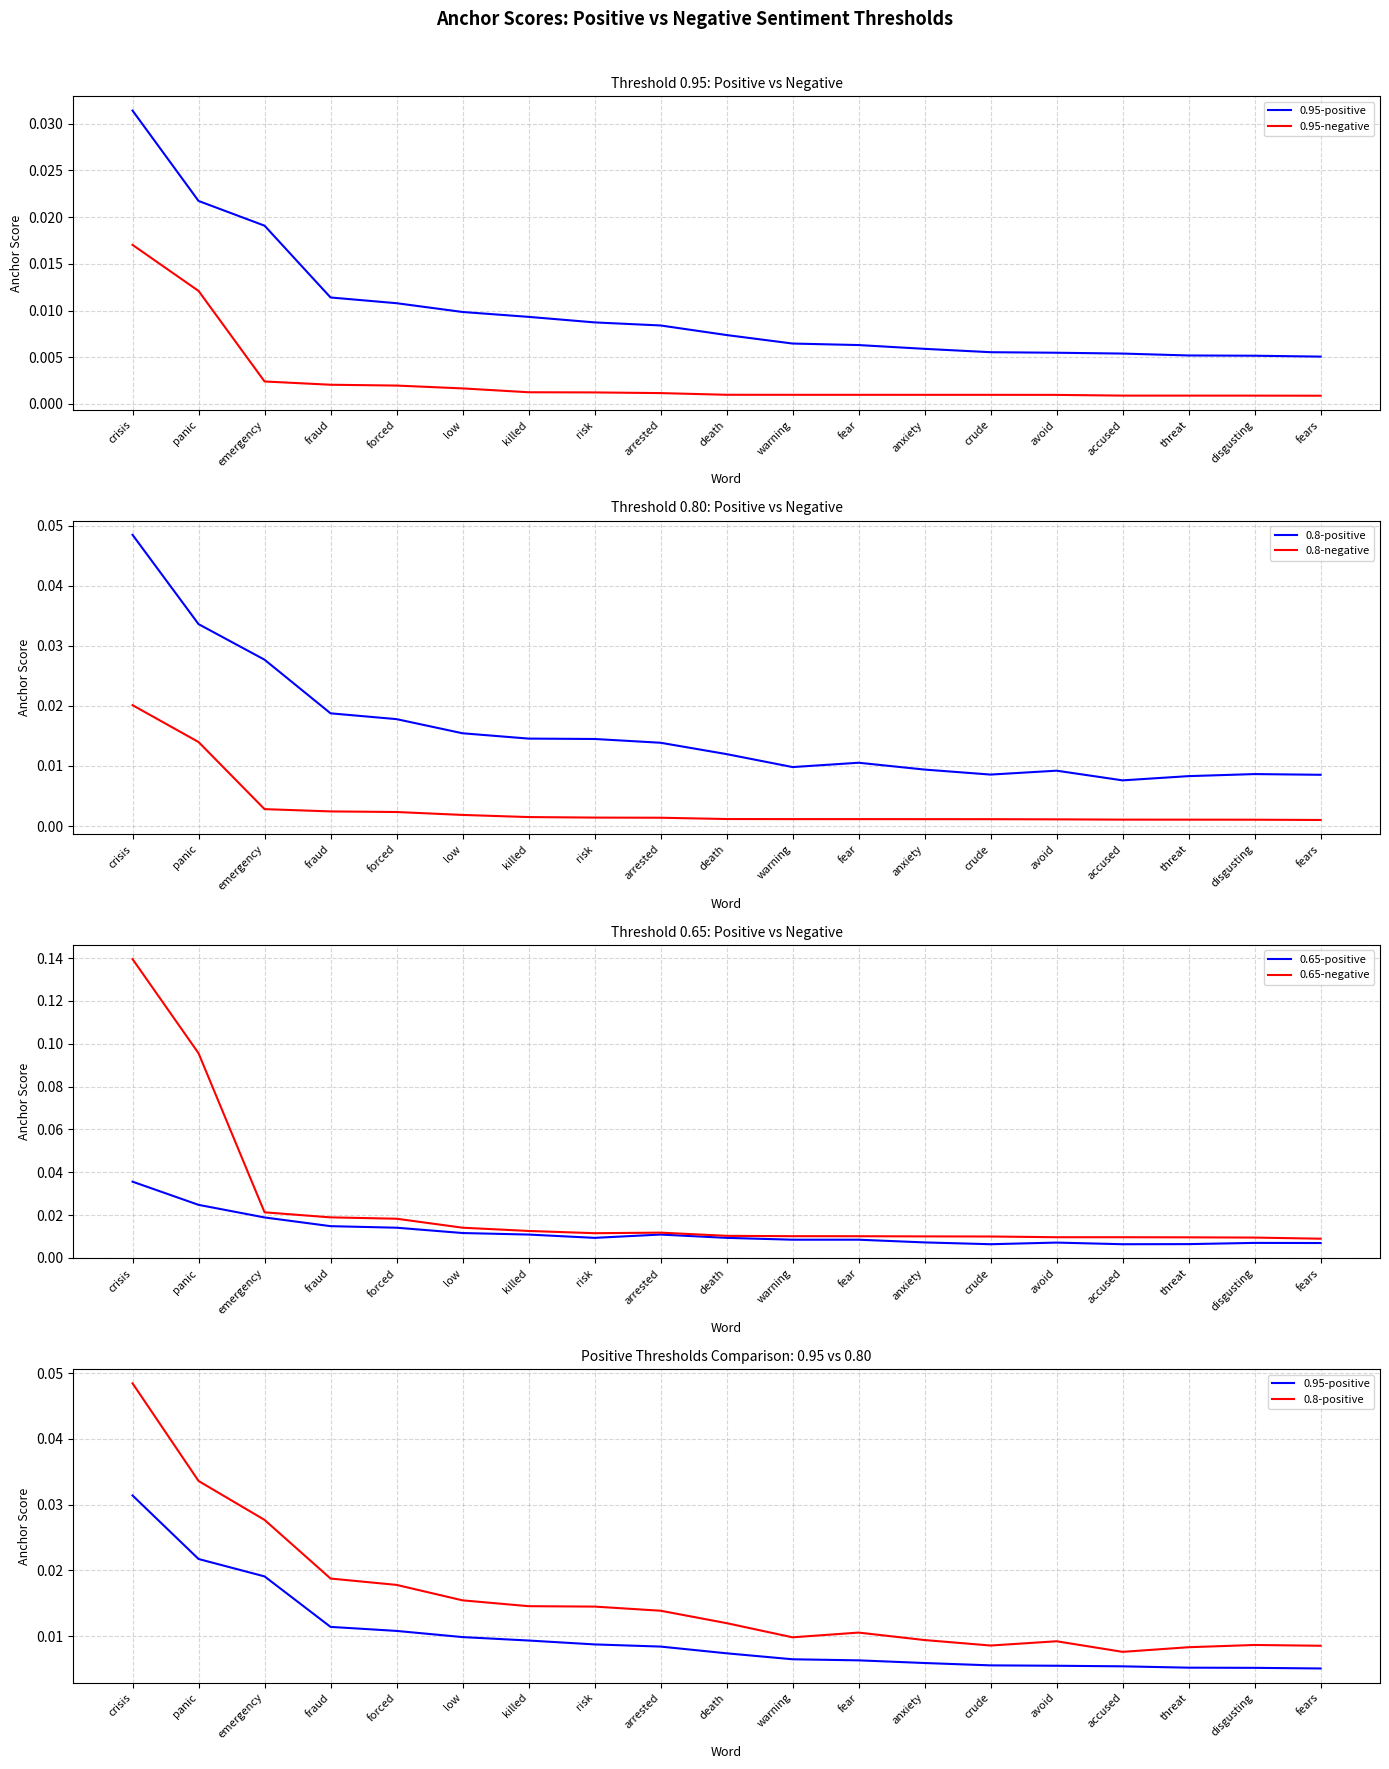

What is the label of the 5th point from the right?

avoid